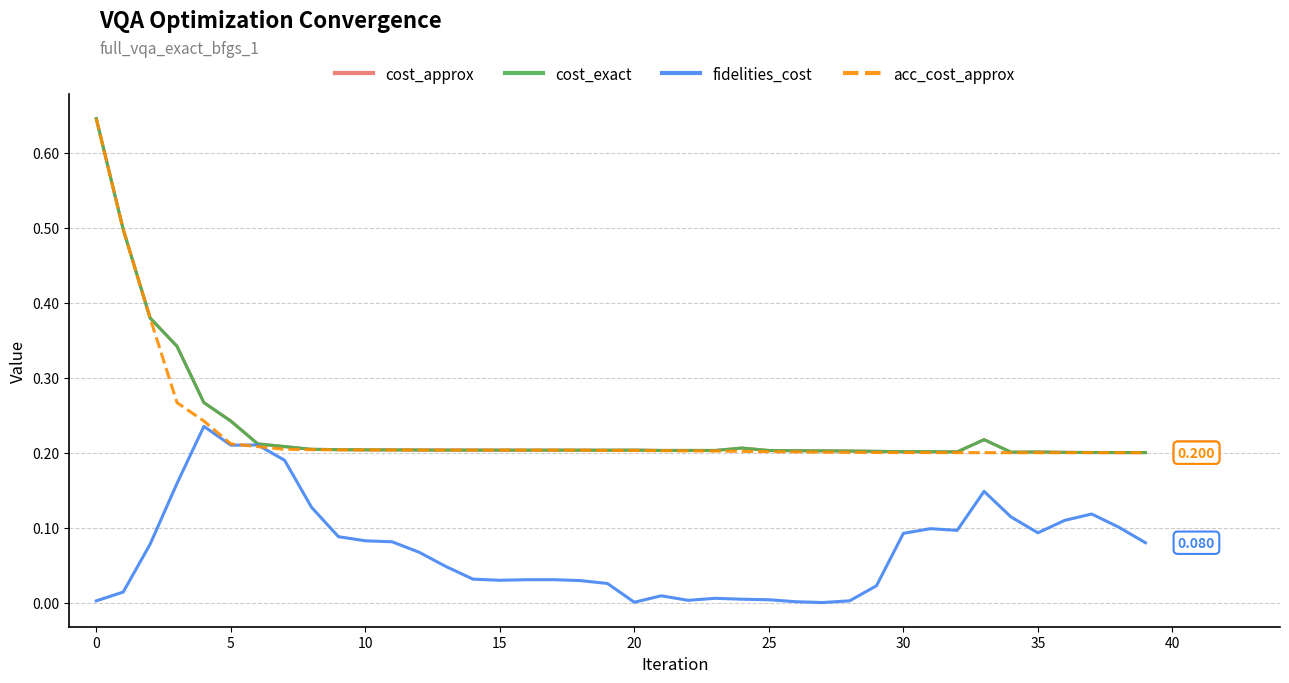

Does the chart have visible grid lines?

Yes